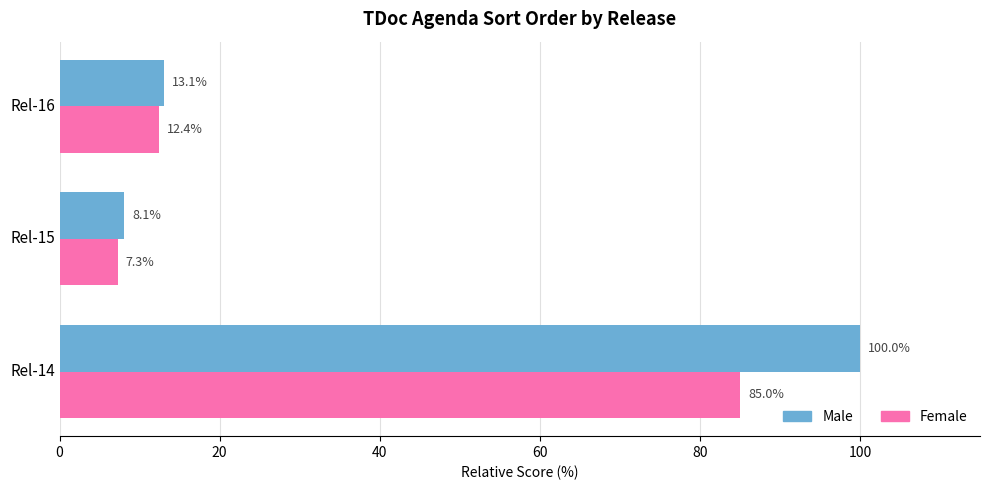

Rank the series by their maximum value, from highest to lowest.

Male, Female